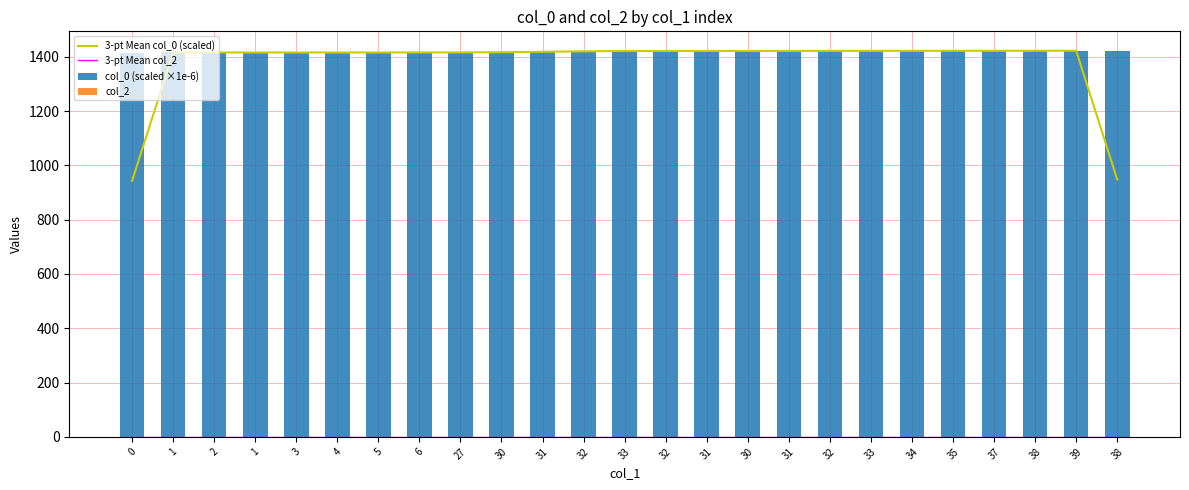

How many values in the col_0 (scaled ×1e-6) series are below 1421?

11